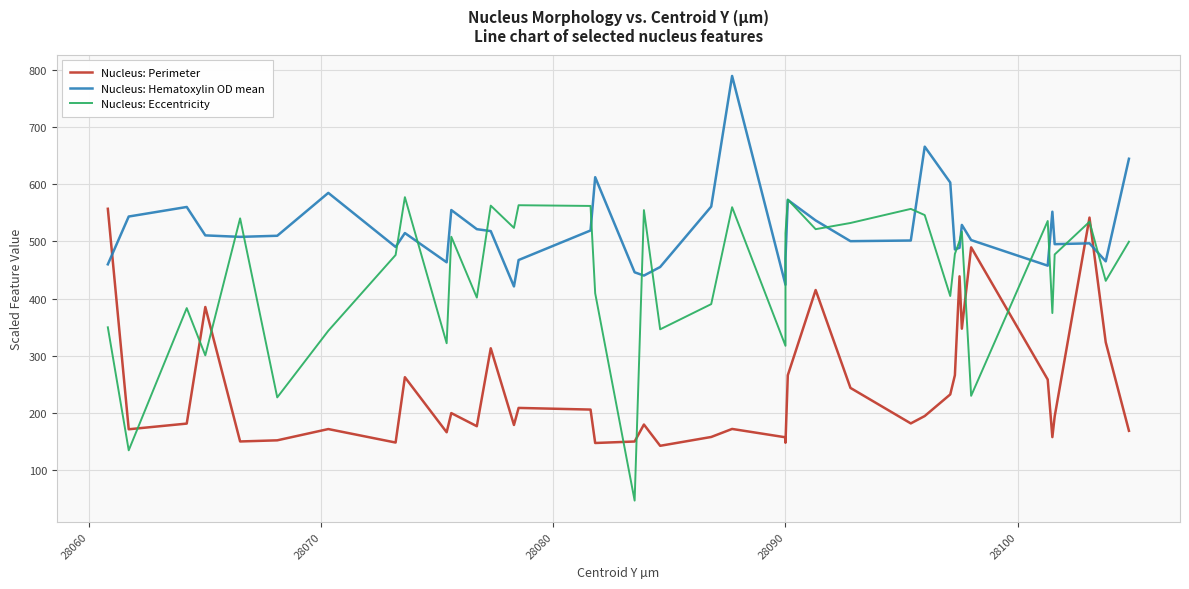

How many data points in Nucleus: Hematoxylin OD mean are less than 509?

20